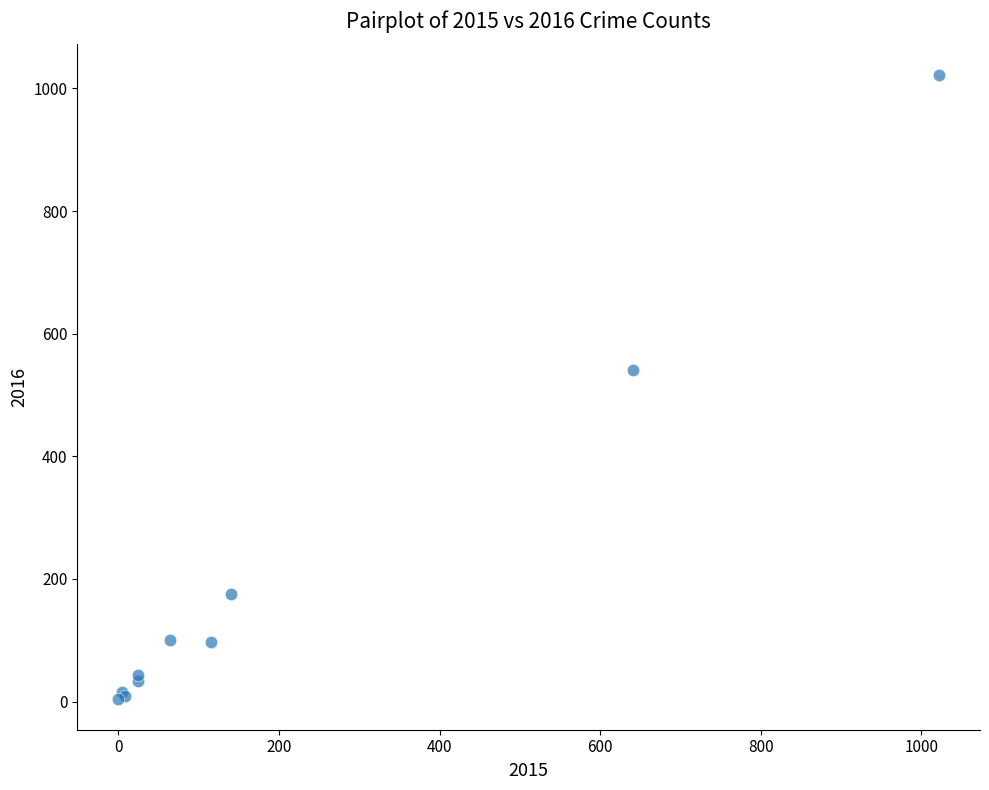

What Y value in the scatter plot is closest to 513?

540